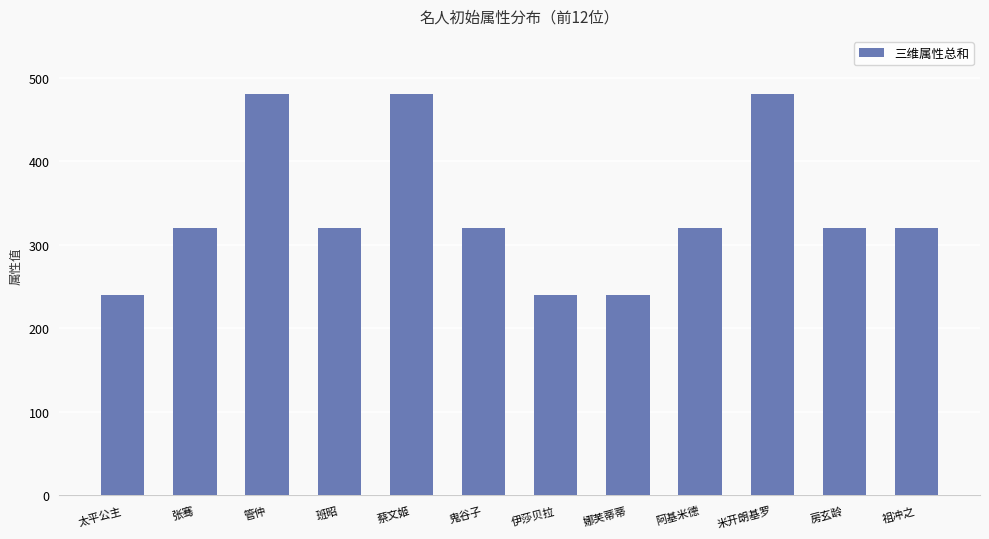

Are the bars grouped side by side (vs. stacked)?

No